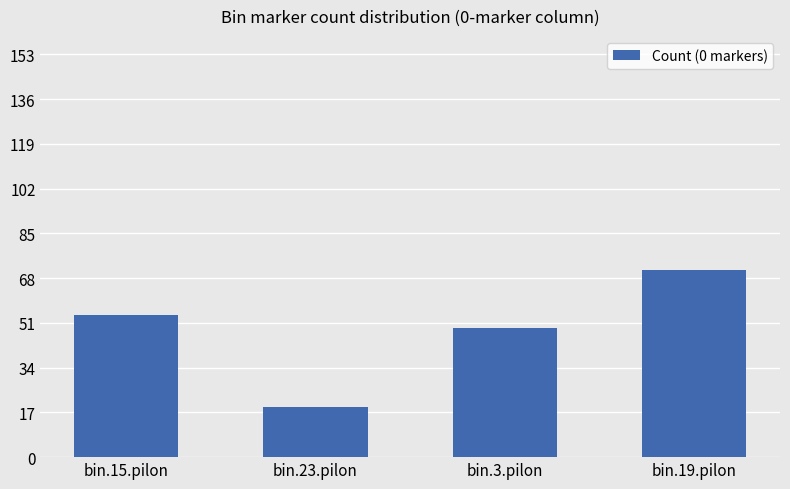

Read the value at bin.15.pilon.

54